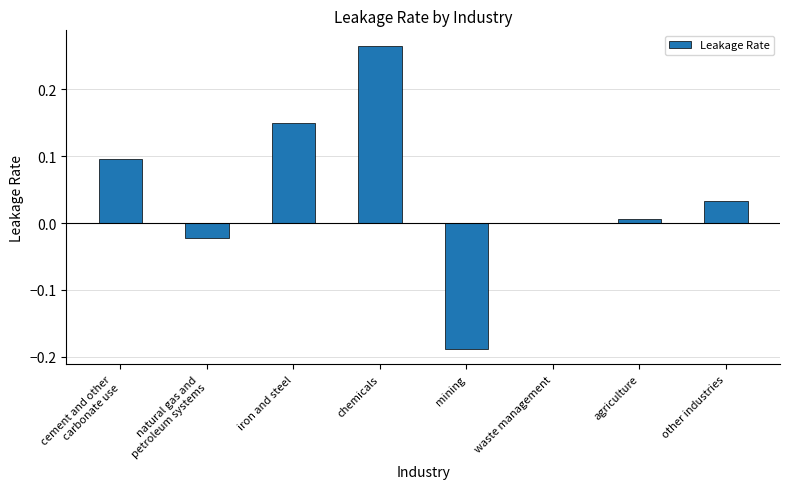

Which category has the highest value across all series?

chemicals